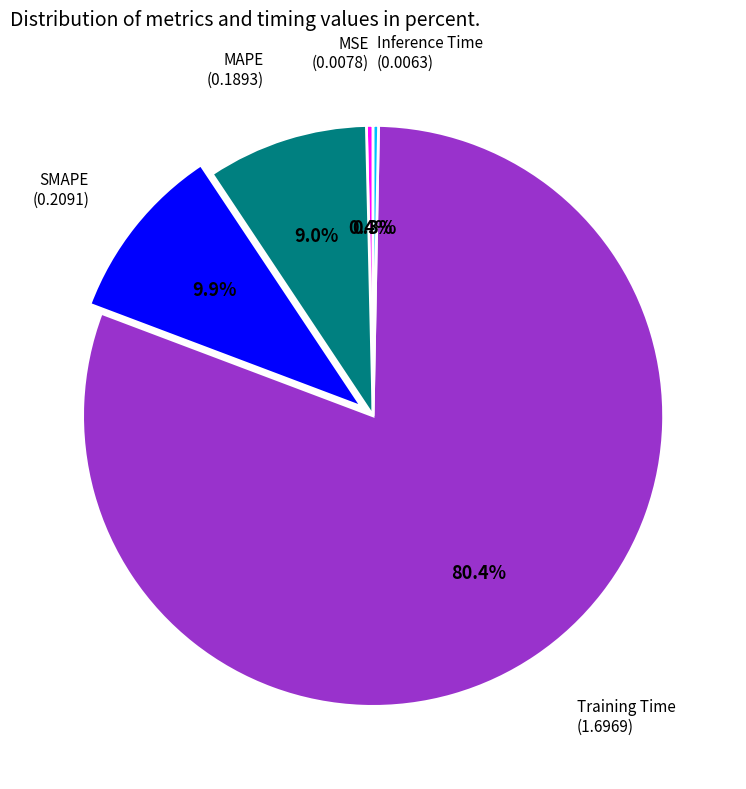

Does any single category account for the majority?

Yes